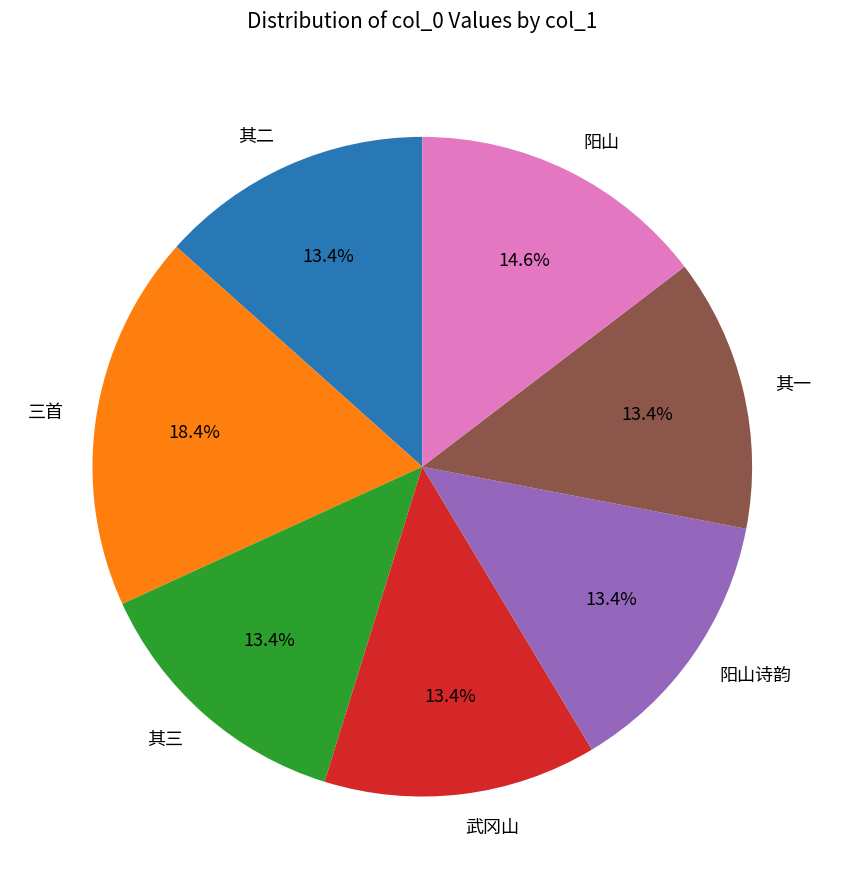

Is there a majority slice in this chart?

No